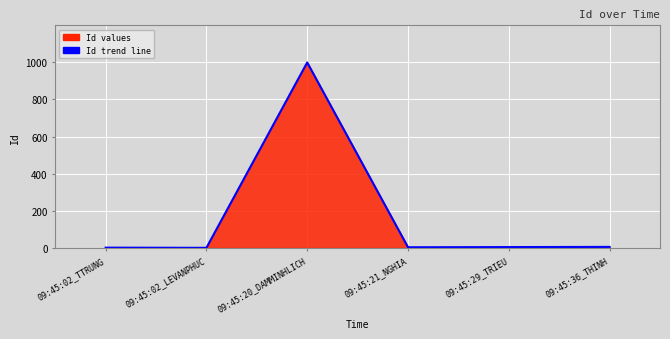

How many points are higher than both their immediate neighbors (excluding endpoints)?

1